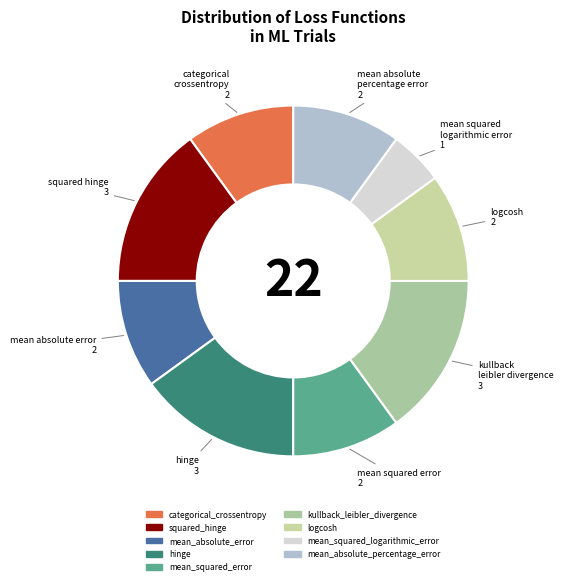

What is the largest slice in the pie chart?

squared_hinge